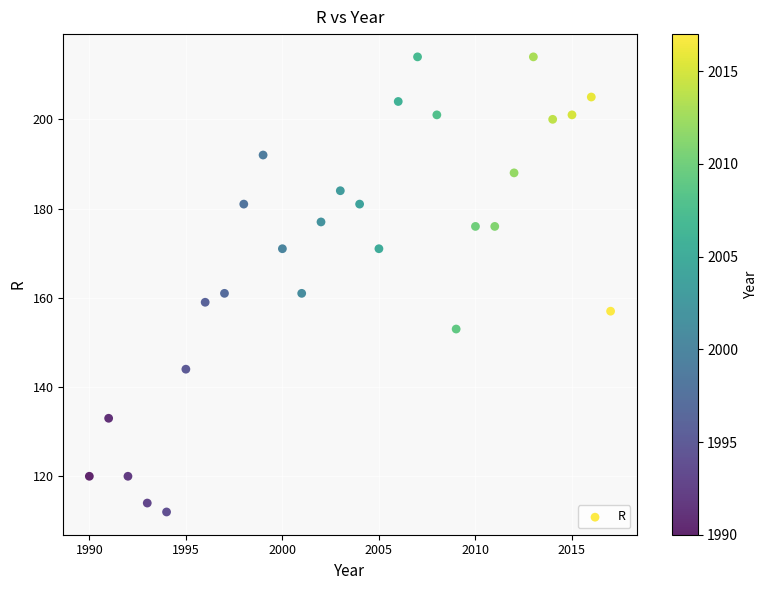

What is the range of X values (max minus min)?

27